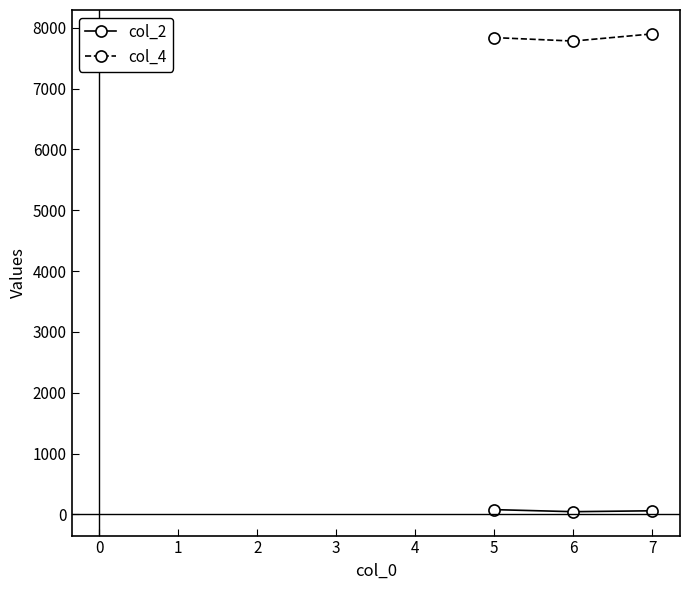

List the series in order of their overall mean, highest first.

col_4, col_2